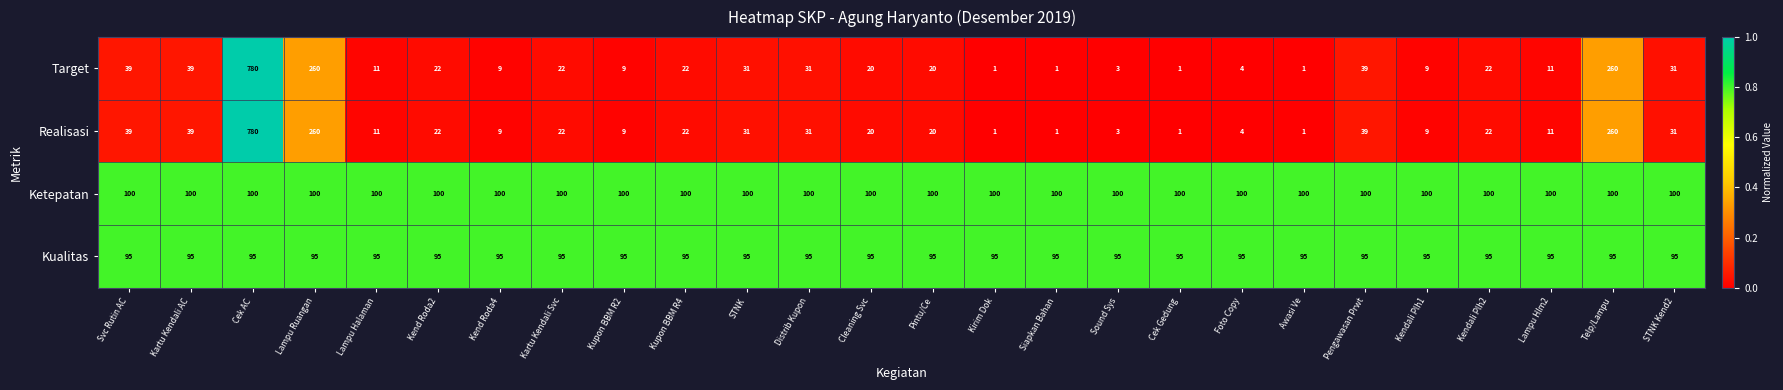

Is it true that Kualitas equals 95 at Awasi Ve?

True